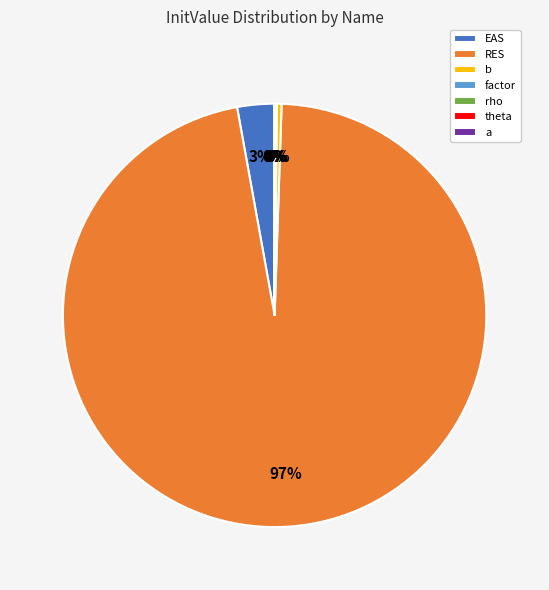

Does RES account for over 50% of the chart?

Yes